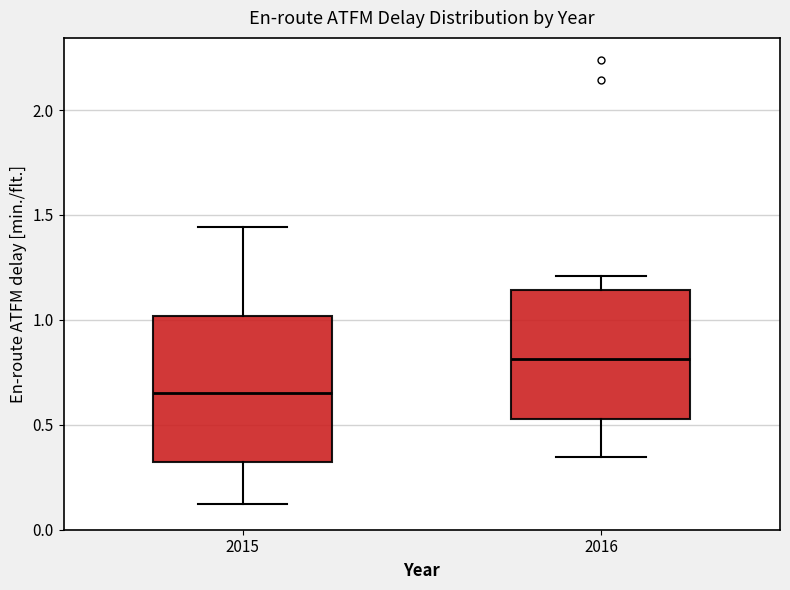

Which box's median line is the lowest?

2015